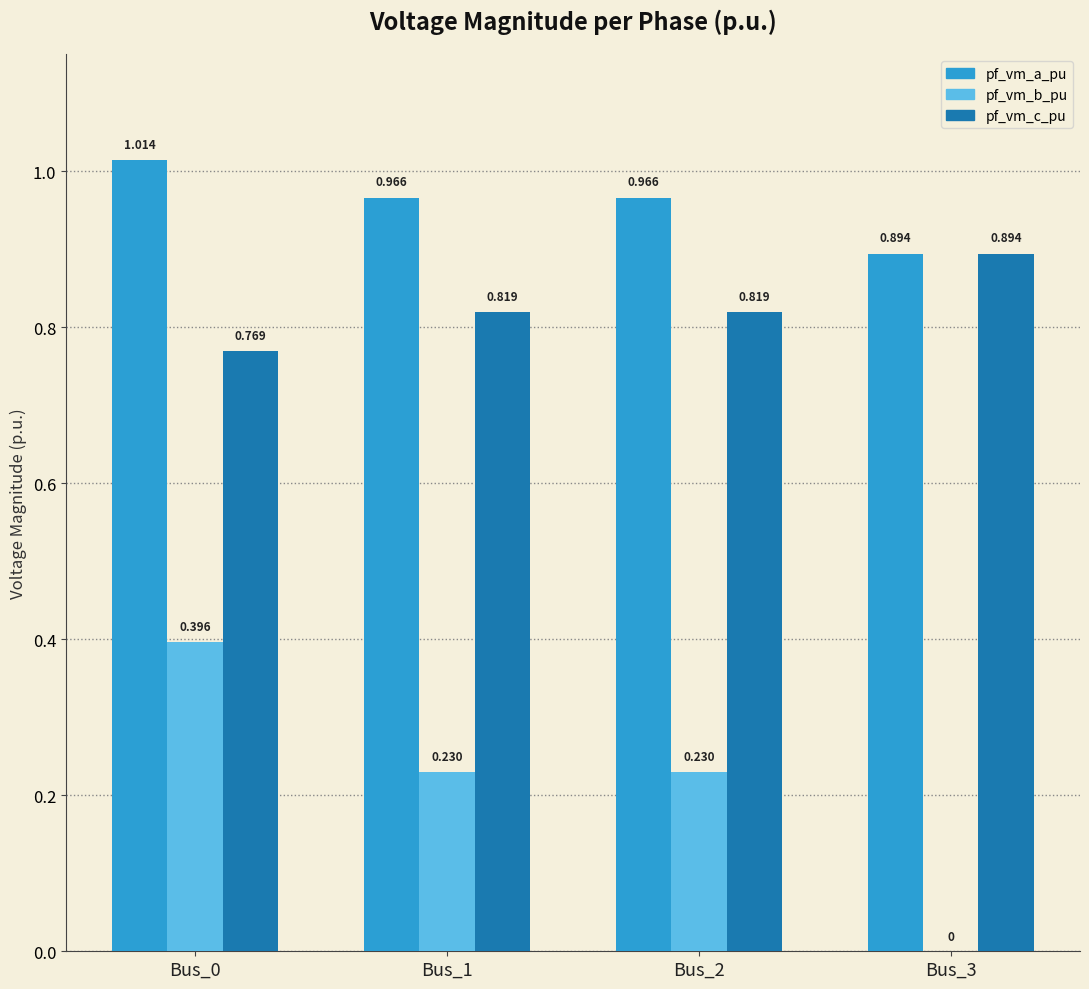

How many pf_vm_b_pu values are between 0 and 1?

4